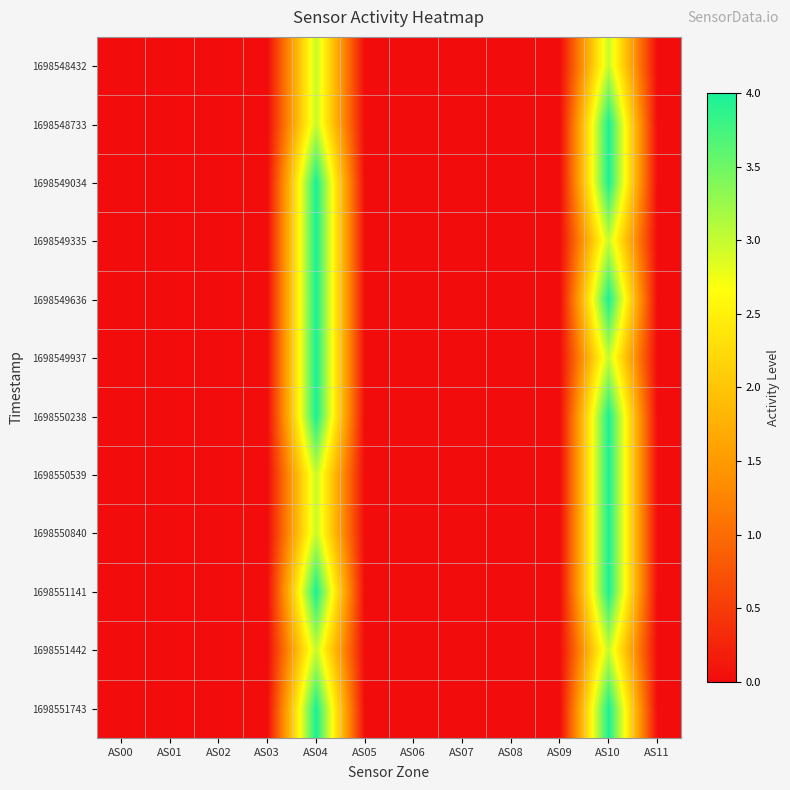

At AS04, list the series in order from smallest to largest.

1698548432, 1698548733, 1698550539, 1698550840, 1698551442, 1698549034, 1698549335, 1698549636, 1698549937, 1698550238, 1698551141, 1698551743